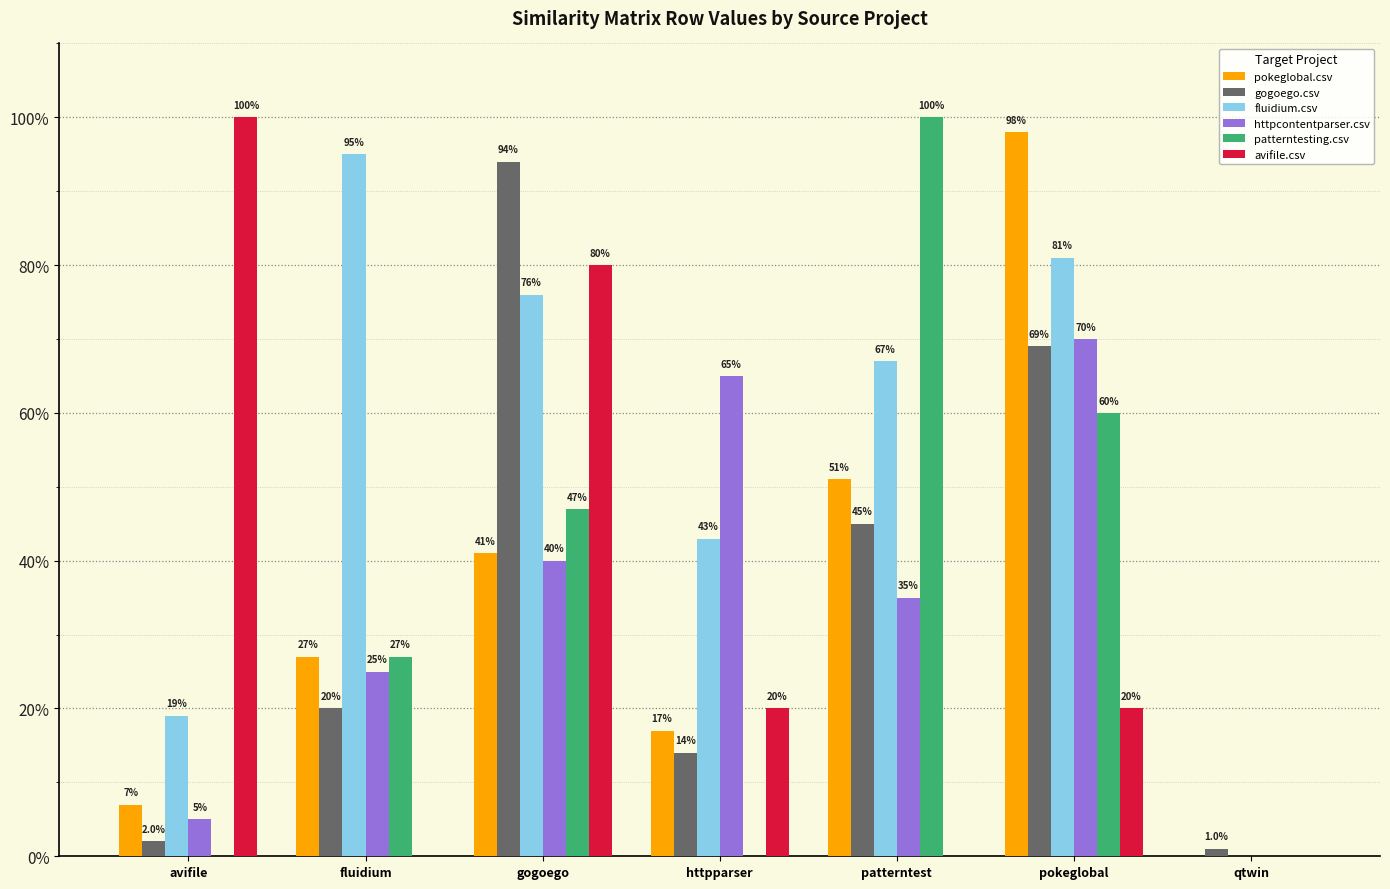

What is the difference between the highest and lowest values at pokeglobal?

0.8